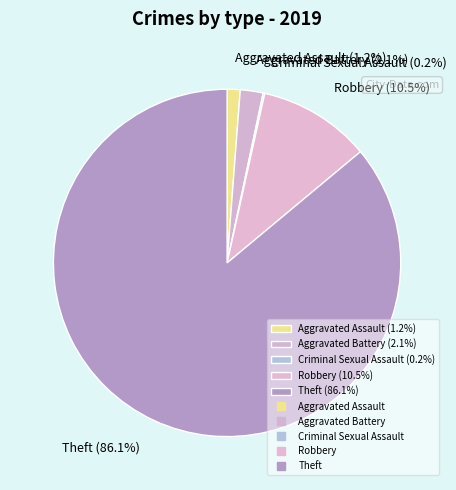

What is the ratio of the value at Aggravated Battery (2.1%) to the value at Aggravated Assault (1.2%)?

1.7